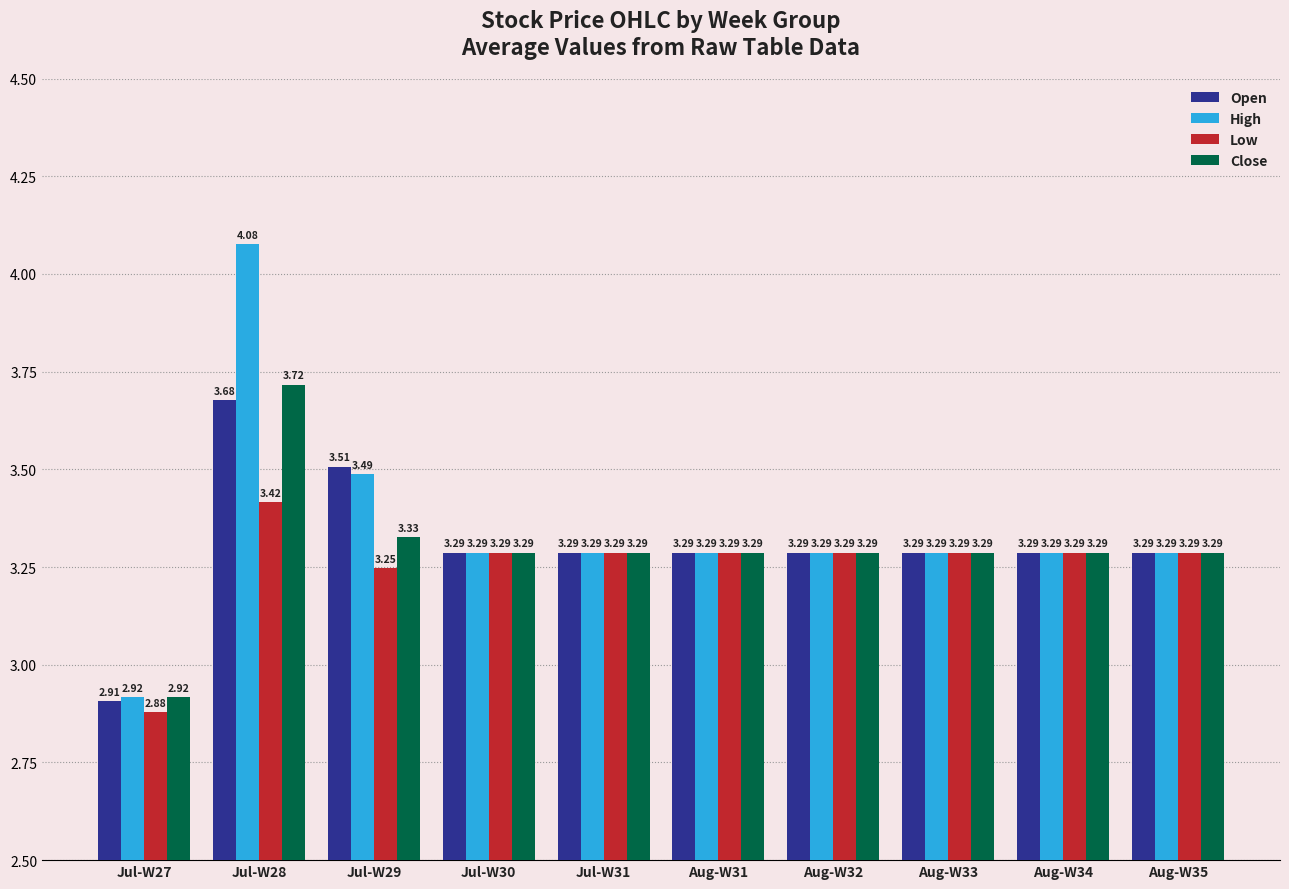

Rank the series by their maximum value, from highest to lowest.

High, Close, Open, Low